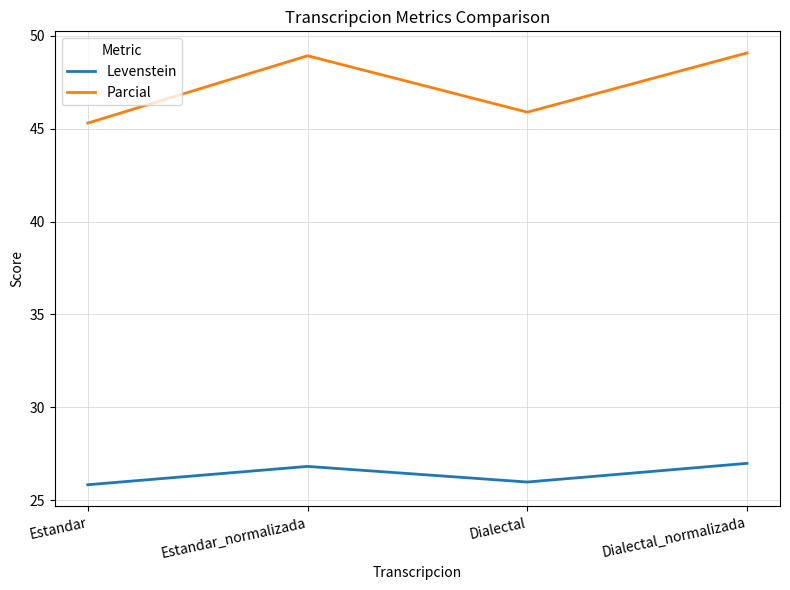

Is this an area chart (filled region under the line)?

No